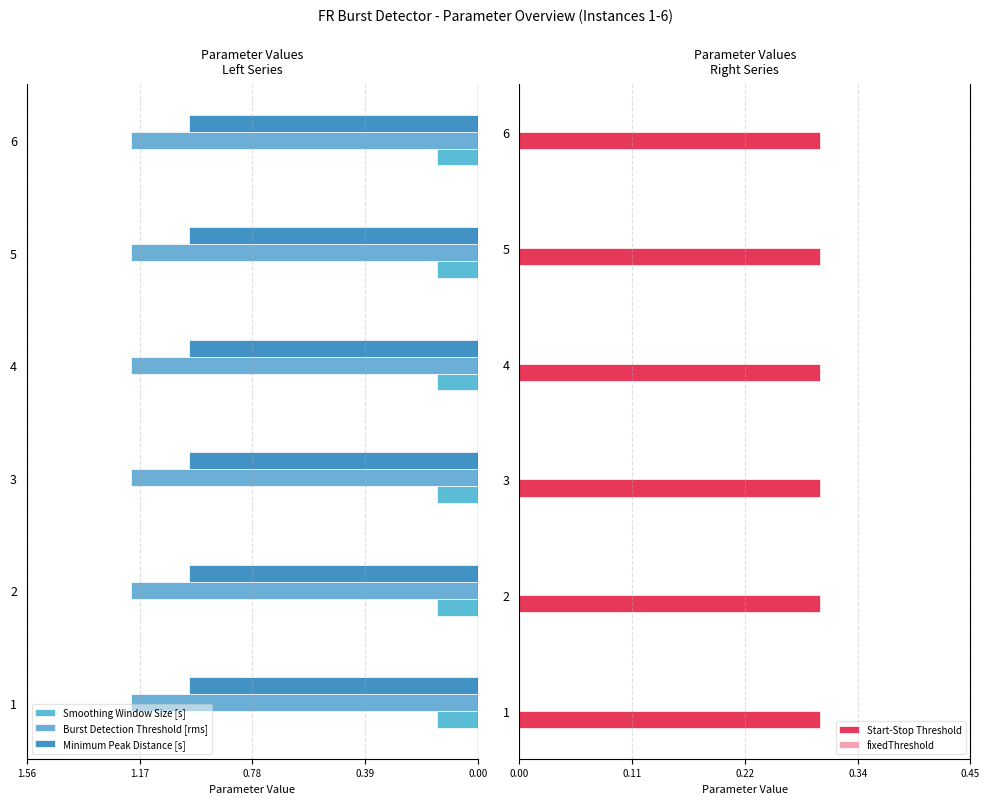

At which category is the sum across all series the highest?

1